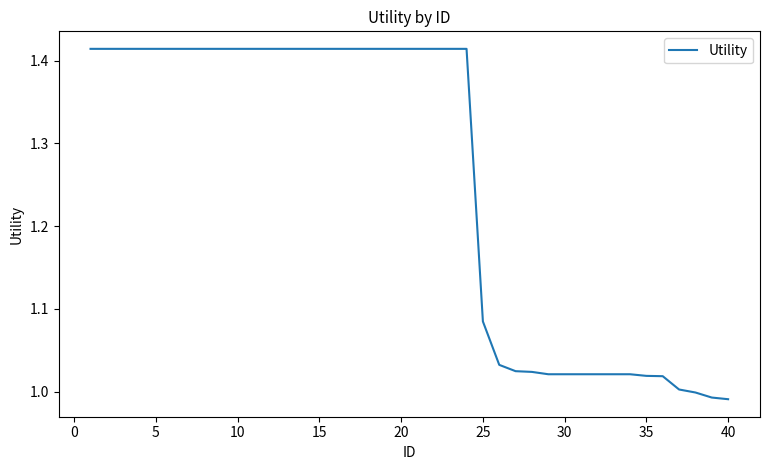

How many lines are shown in the chart?

1